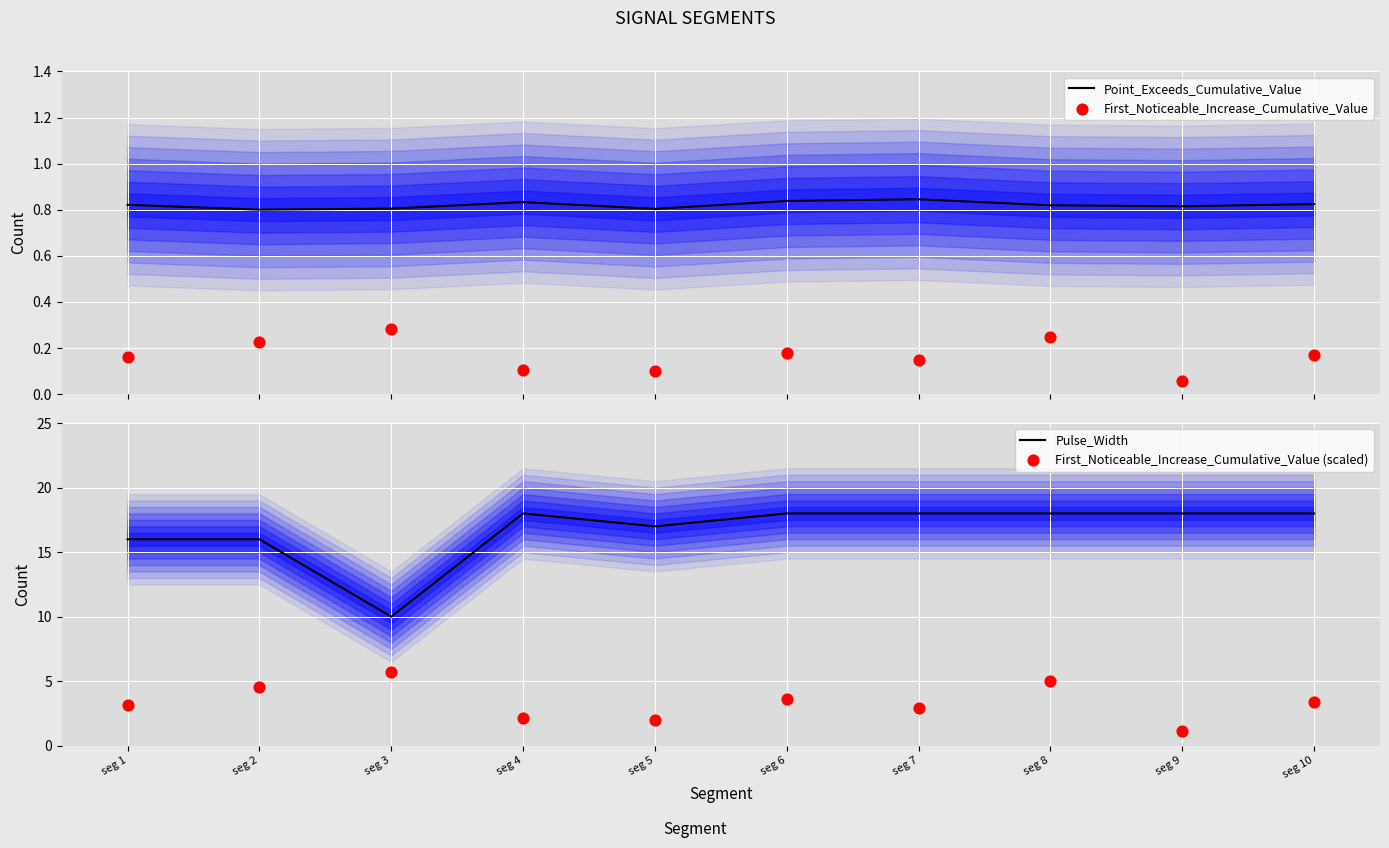

Which series contains the lowest Y value?

First_Noticeable_Increase_Cumulative_Value